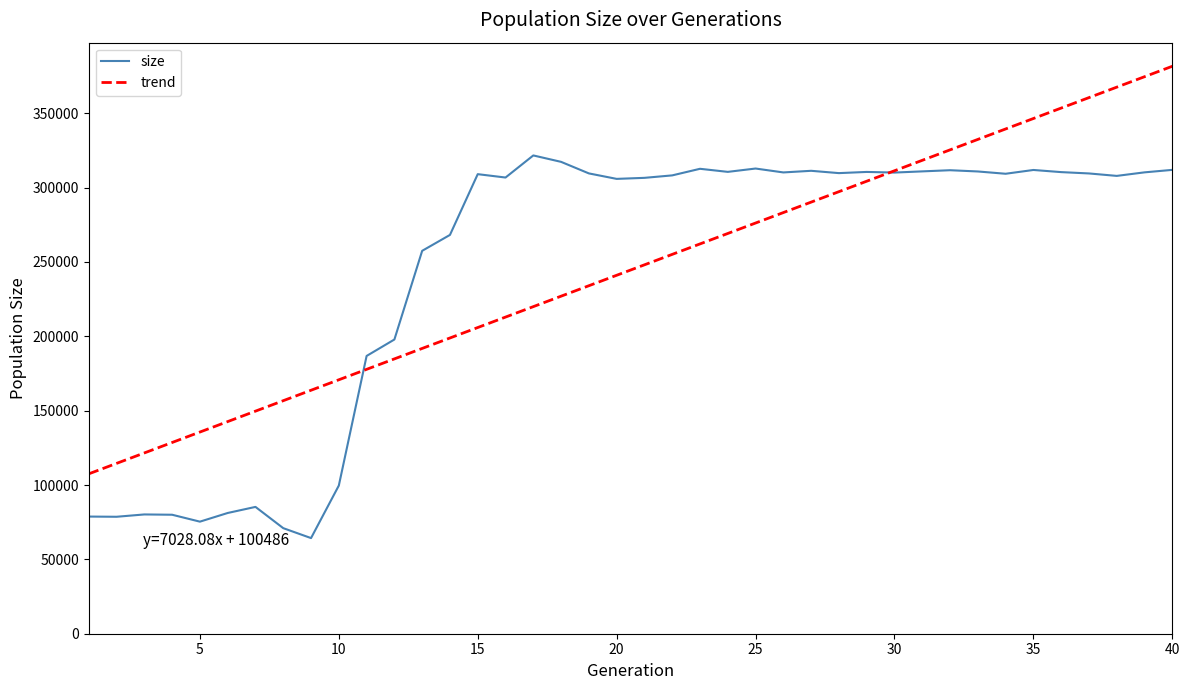

What is the maximum value for size?

321640.0